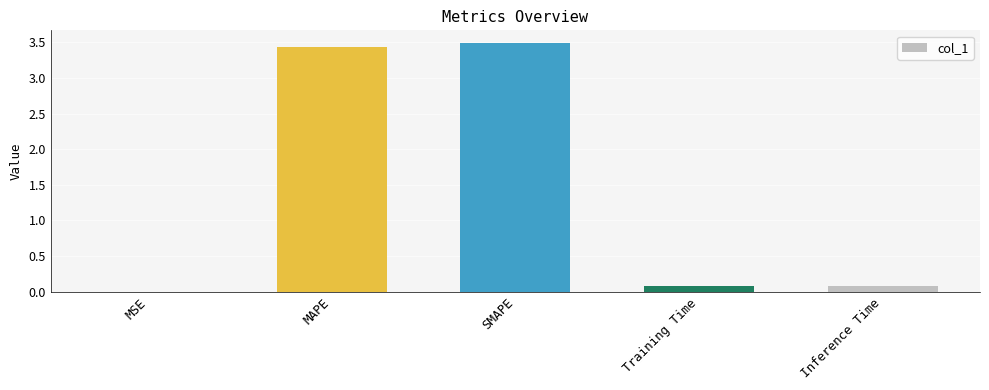

The value at Inference Time is 0.1. True or false?

True